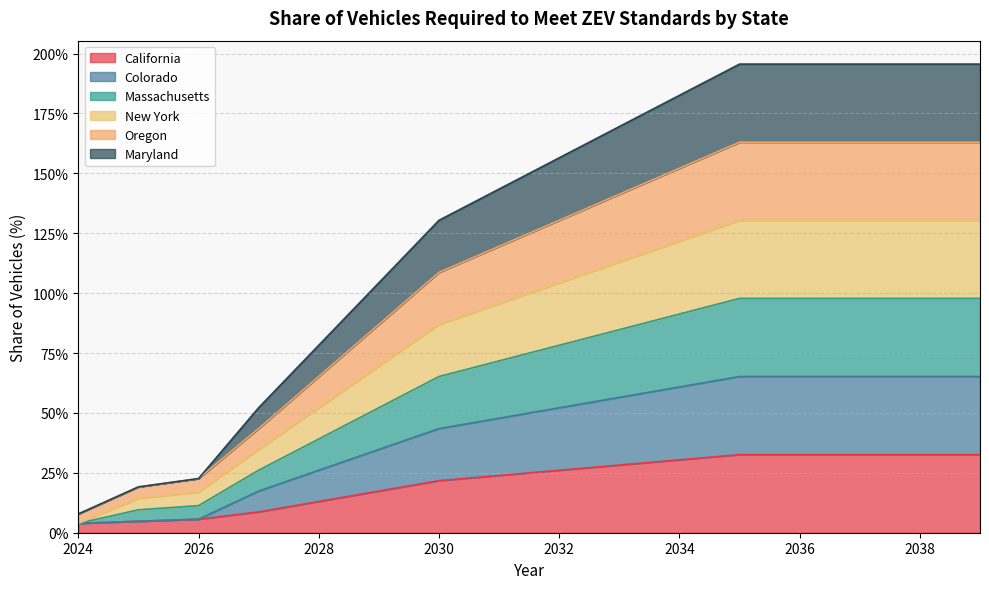

List the series in order of their overall mean, lowest first.

California, Colorado, Maryland, Massachusetts, New York, Oregon